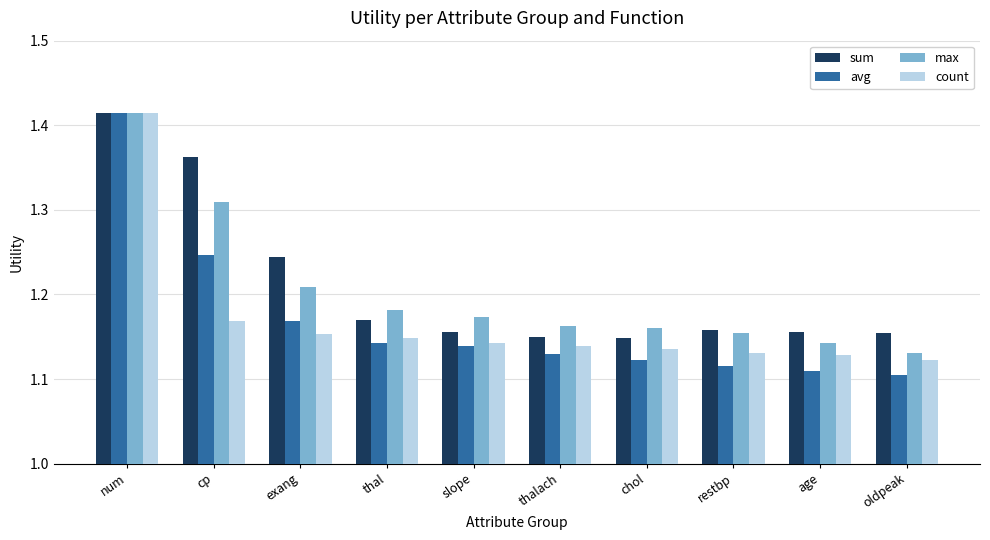

What position from the right is thal?

7